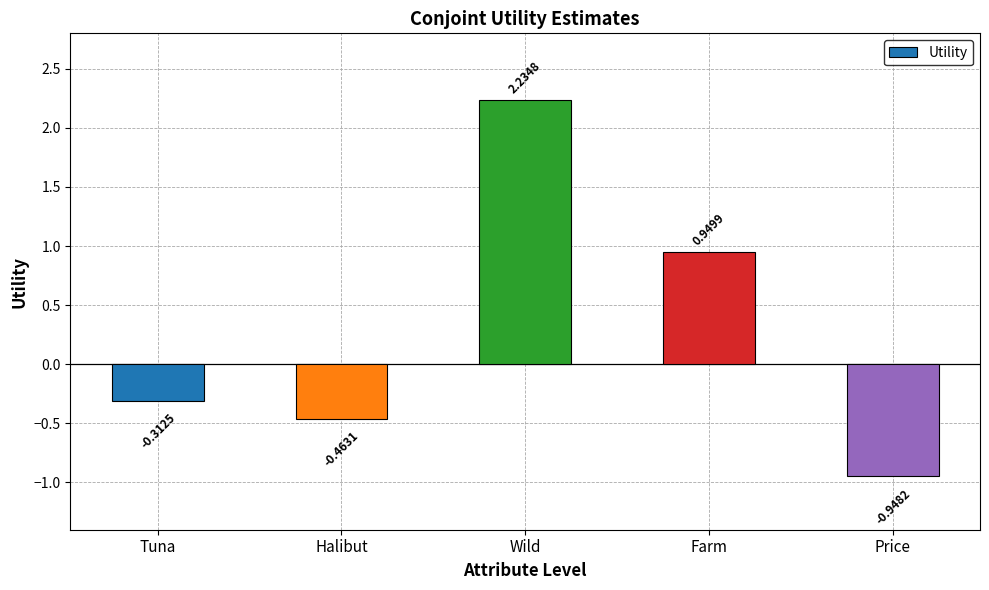

Which label corresponds to the largest value in the chart?

Wild